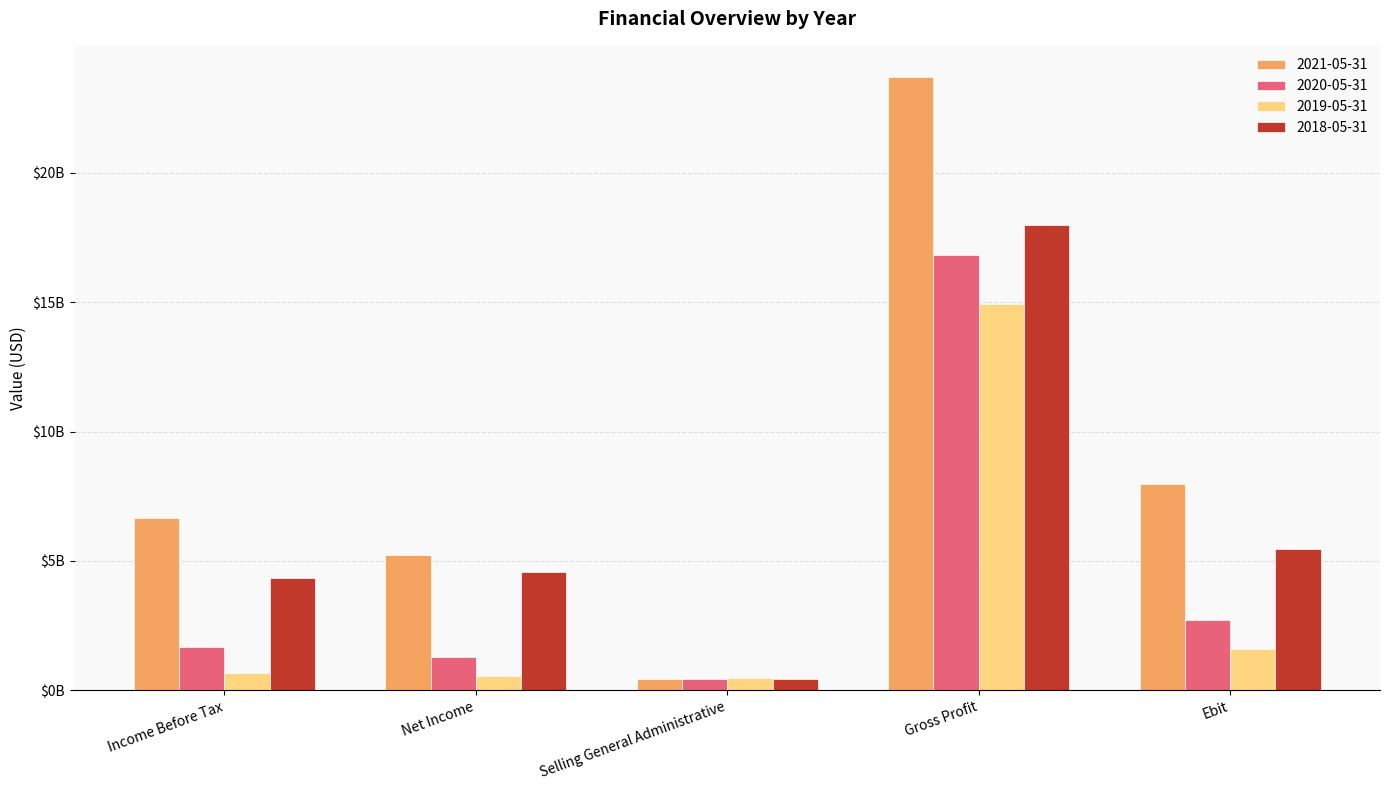

The 2021-05-31 series shows 11016929244 at Income Before Tax. True or false?

False